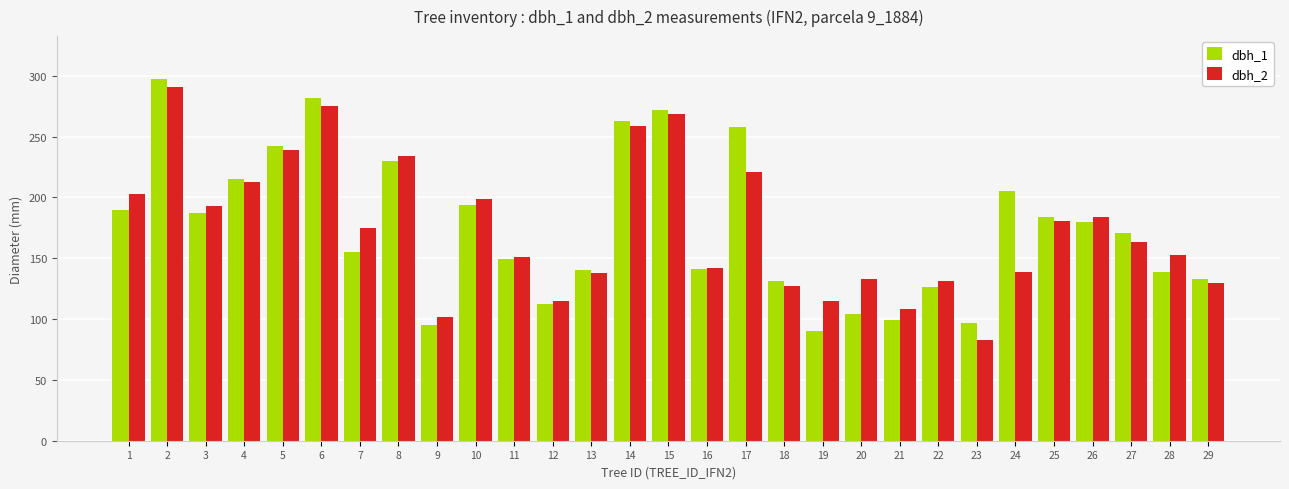

What are all the series names shown in the legend?

dbh_1, dbh_2